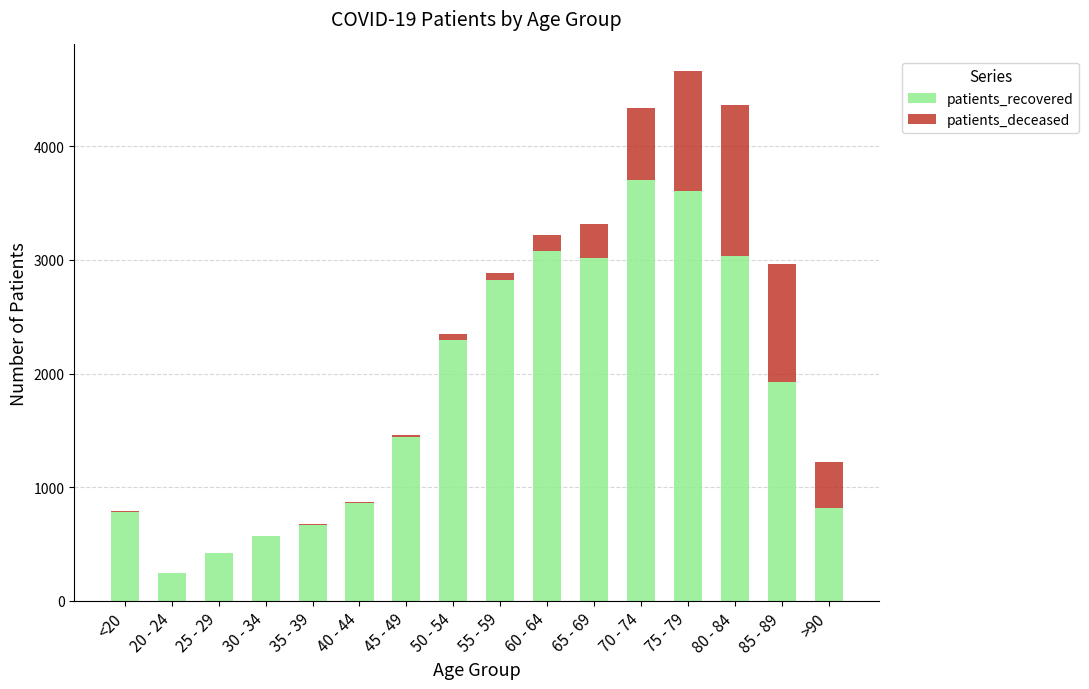

What is the sum of all patients_recovered values?

29286